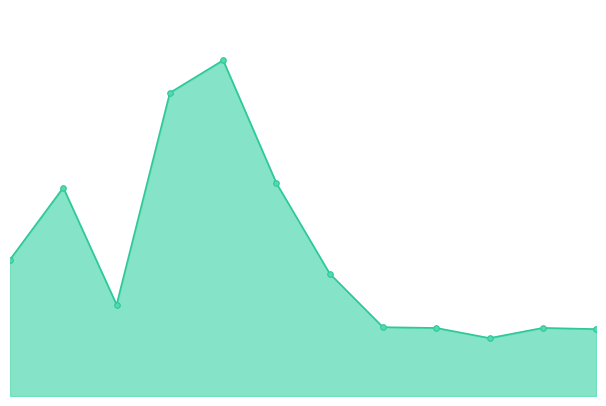

What is the minimum value shown in the chart?

1356.3